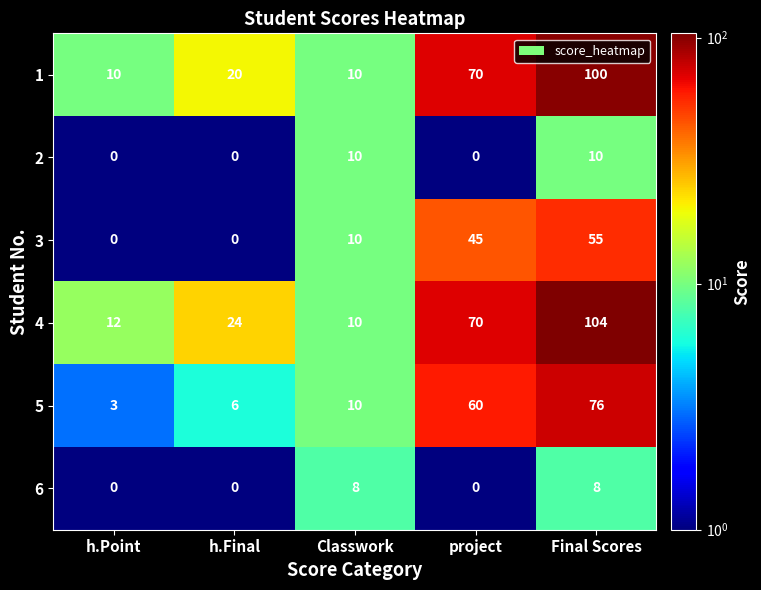

How many values in 2 are above zero?

2